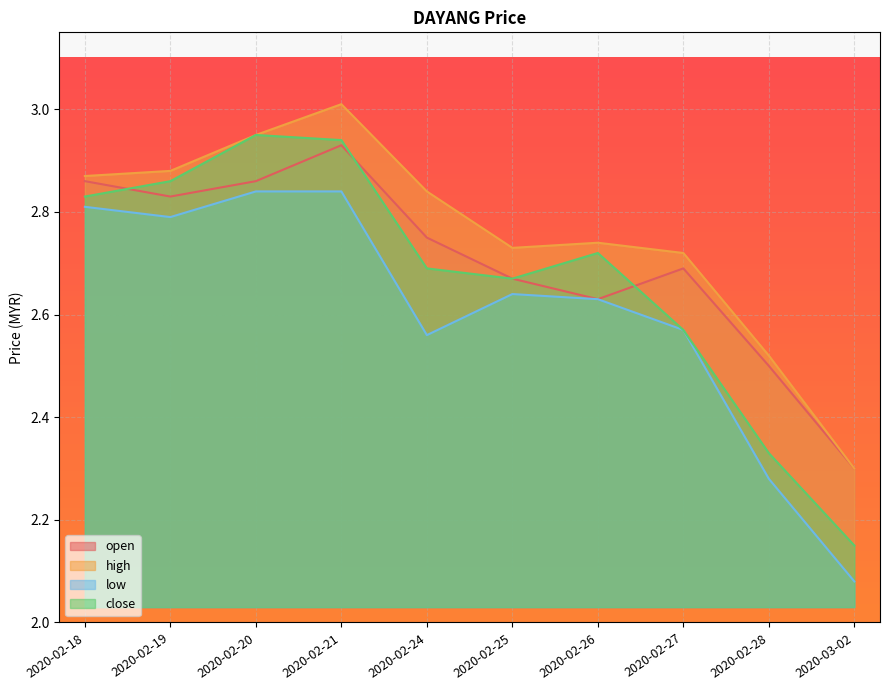

Which category has the highest value across all series?

2020-02-21